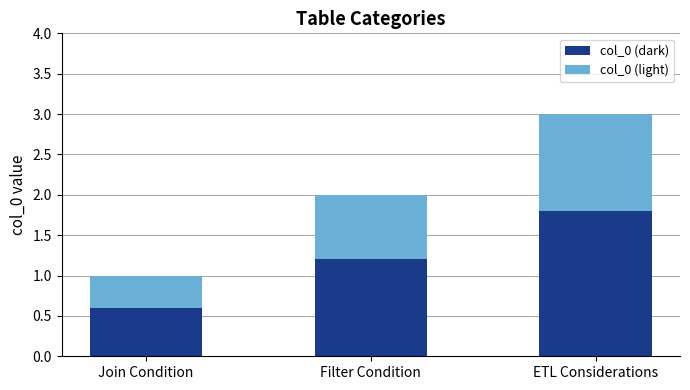

Are the bars horizontal?

No